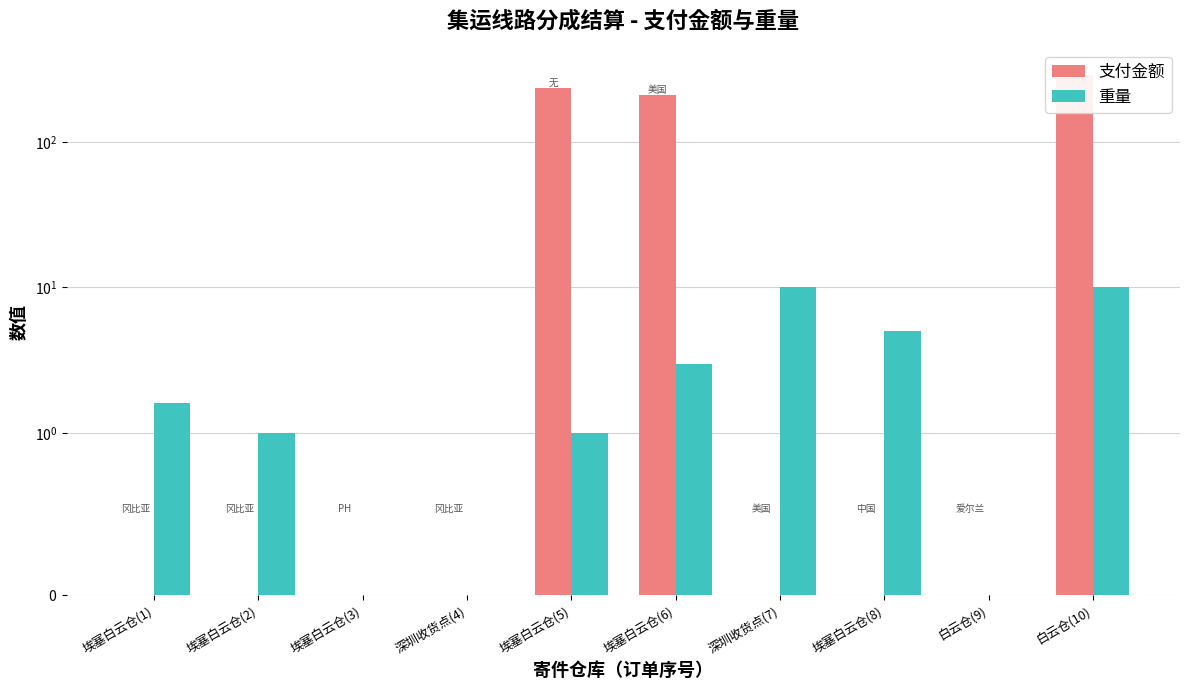

The 支付金额 series shows 0.0 at 埃塞白云仓(8). True or false?

True